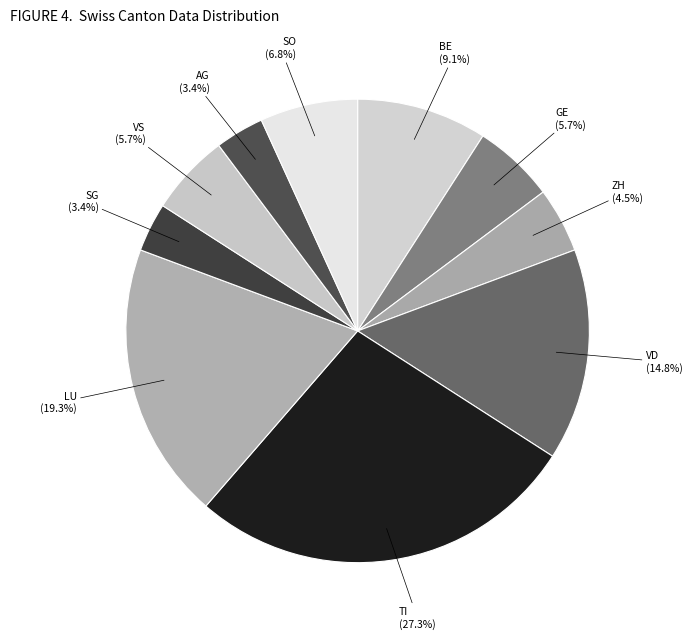

True or false: GE accounts for 13% of the total.

False